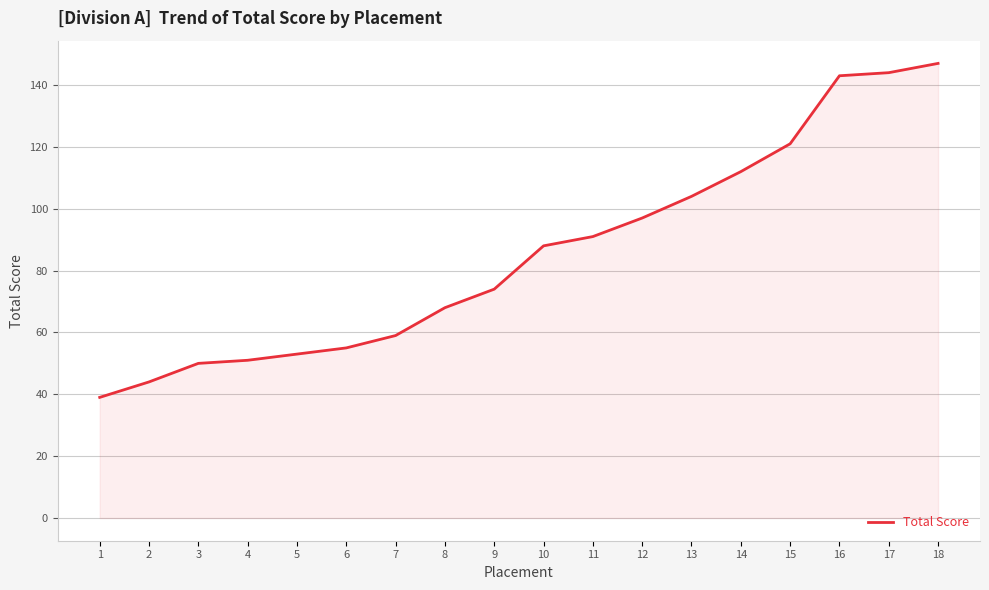

How many categories are shown in the chart?

18